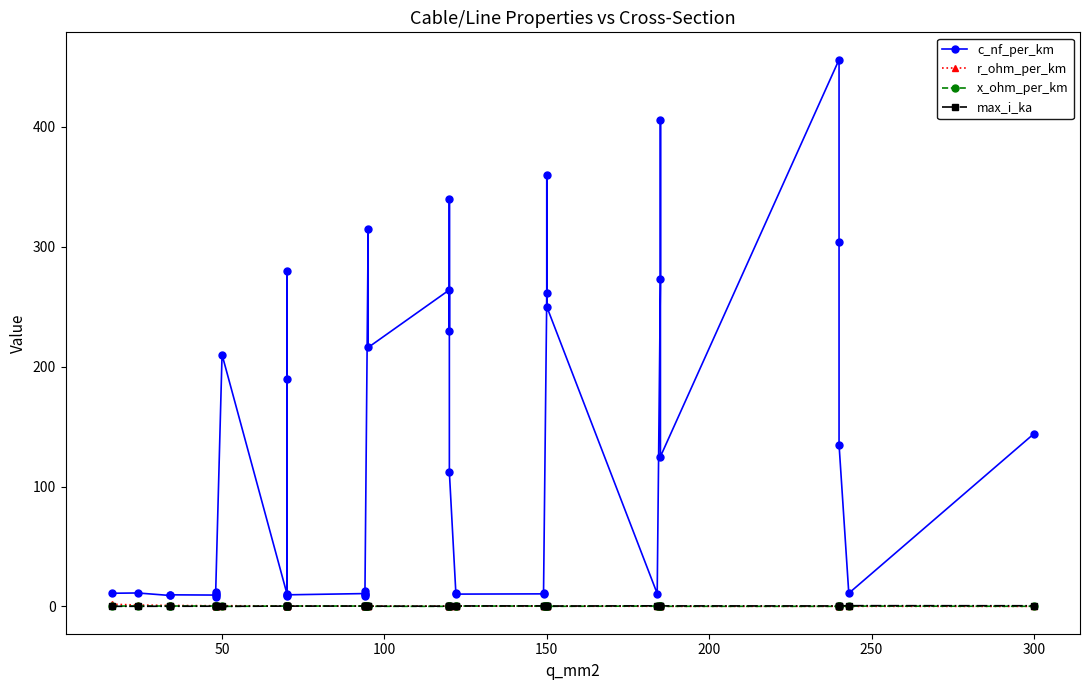

How many categories are shown in the chart?

40